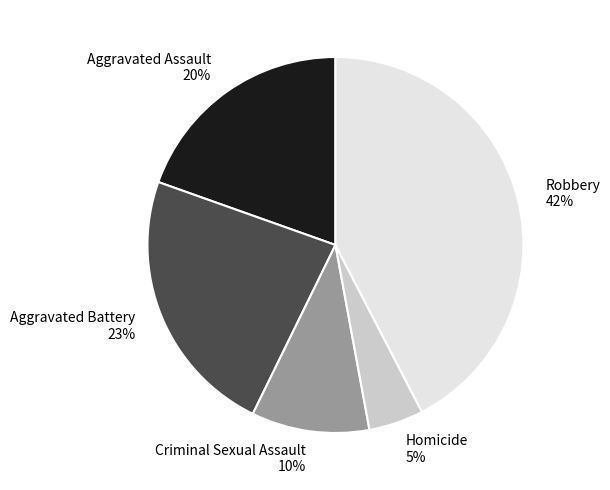

Is there a majority slice in this chart?

No